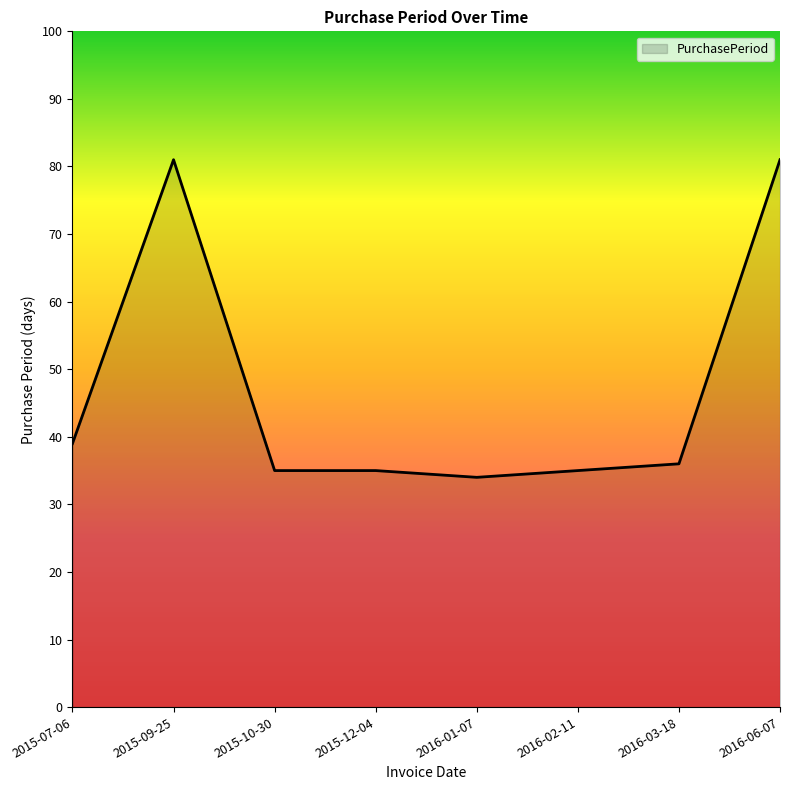

The chart shows a value of 36 at 2016-03-18. True or false?

True